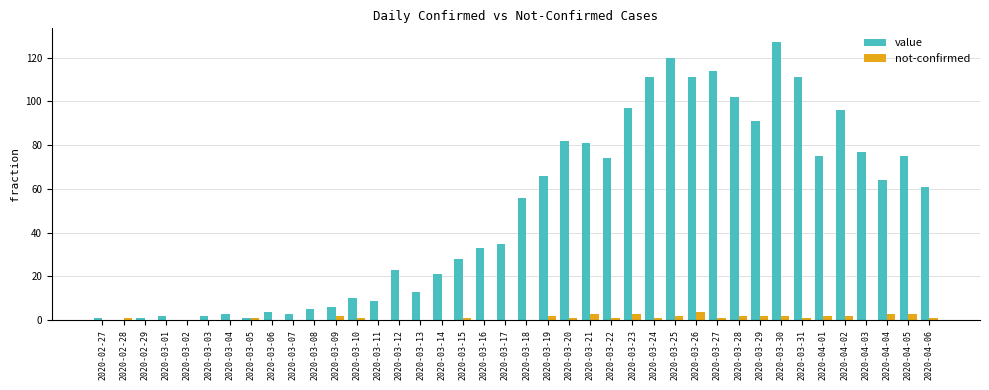

Which category has the highest value in the value series?

2020-03-30